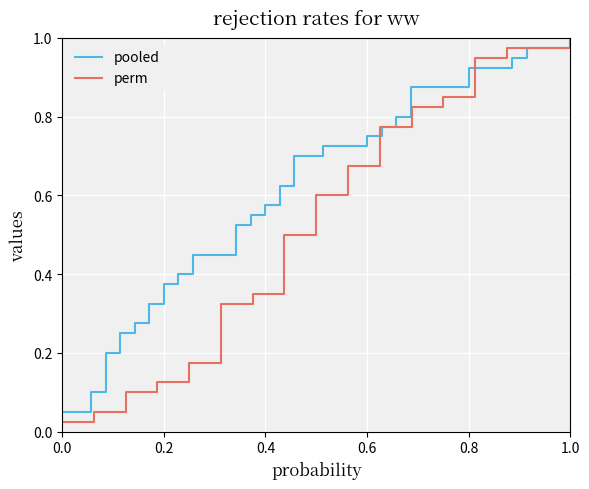

Is the value of pooled at 31 greater than the value of perm at 36?

No